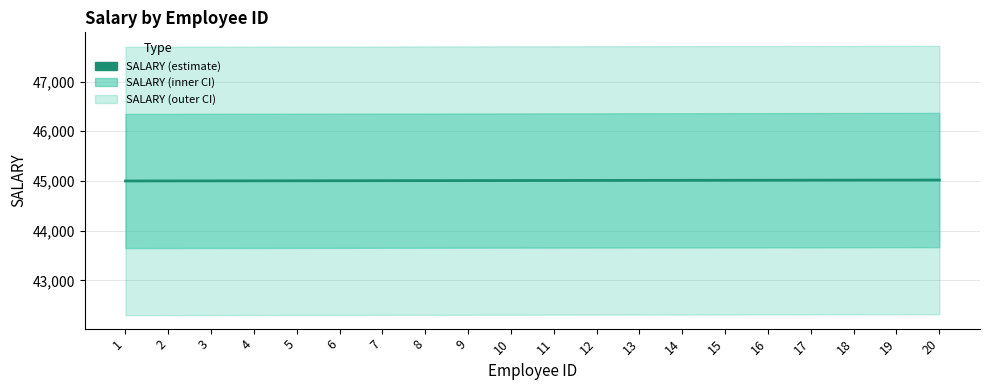

Which has a higher value, 15 or 2?

15